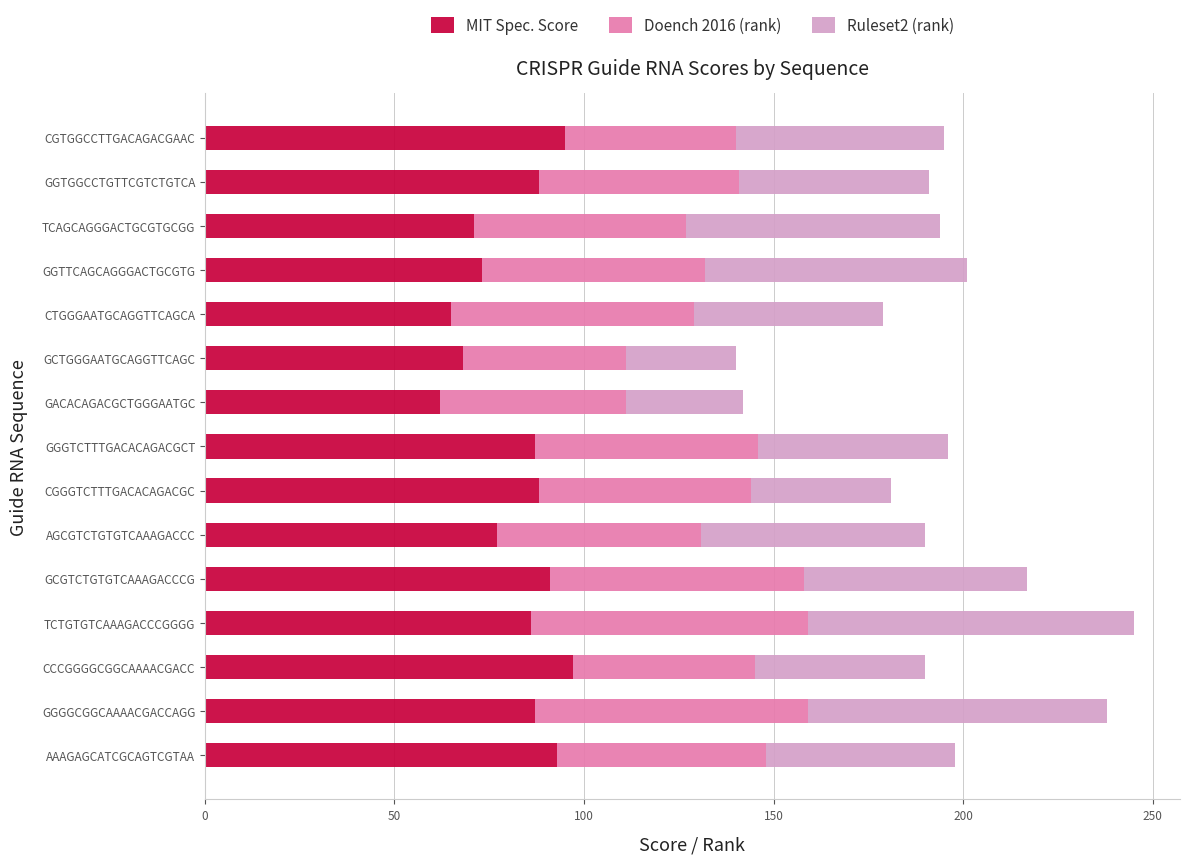

The value of MIT Spec. Score at GACACAGACGCTGGGAATGC is 62. True or false?

True